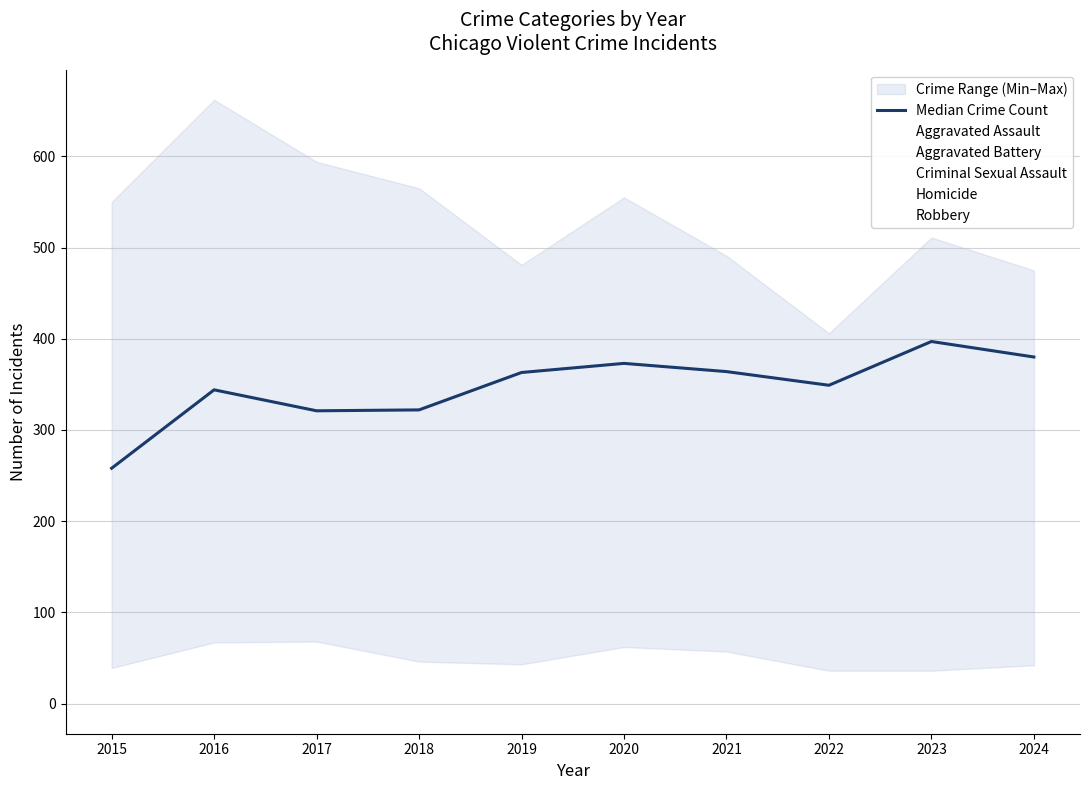

True or false: the data shows 244 at 2020.

False